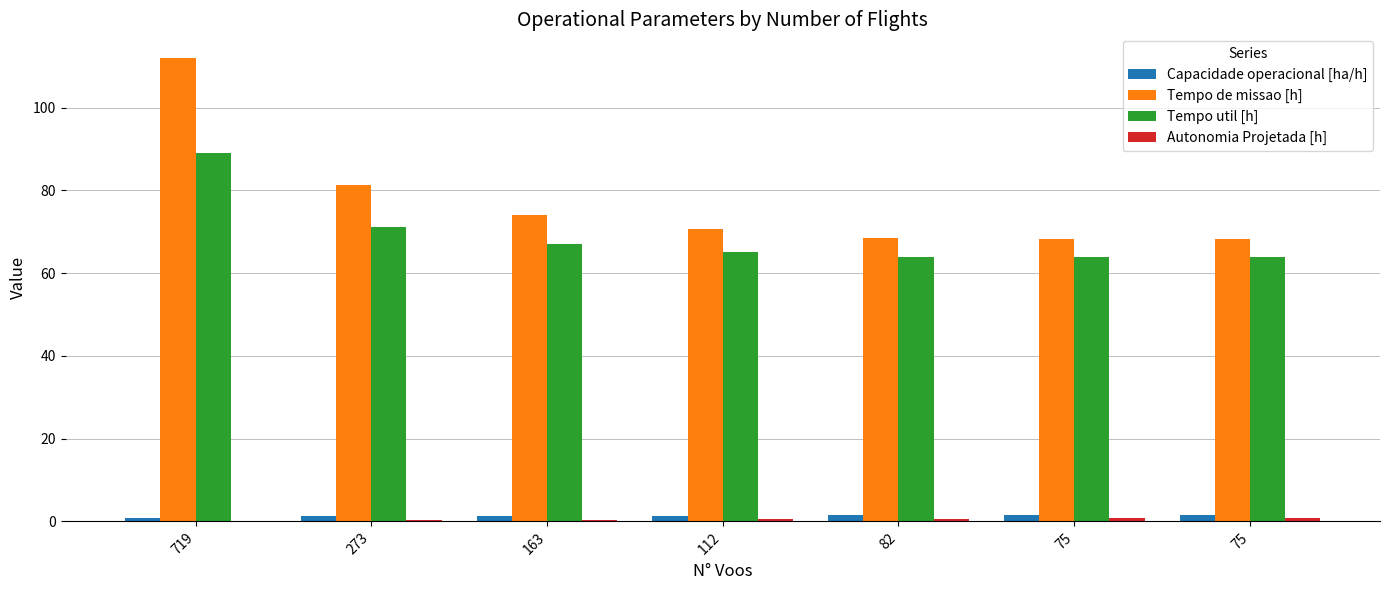

Reading left to right, list all the values displayed in this chart.

Capacidade operacional [ha/h]: 719=0.9	273=1.2	163=1.4	112=1.4	82=1.5	75=1.5	75=1.5
Tempo de missao [h]: 719=112.1	273=81.4	163=74.0	112=70.6	82=68.5	75=68.3	75=68.3
Tempo util [h]: 719=89.1	273=71.2	163=67.0	112=65.1	82=63.9	75=63.9	75=63.9
Autonomia Projetada [h]: 719=0.1	273=0.2	163=0.4	112=0.5	82=0.6	75=0.7	75=0.8